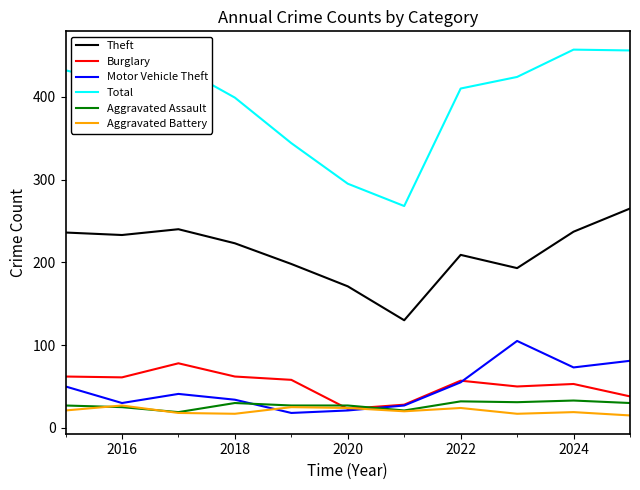

True or false: Theft and Burglary cross at least once.

False